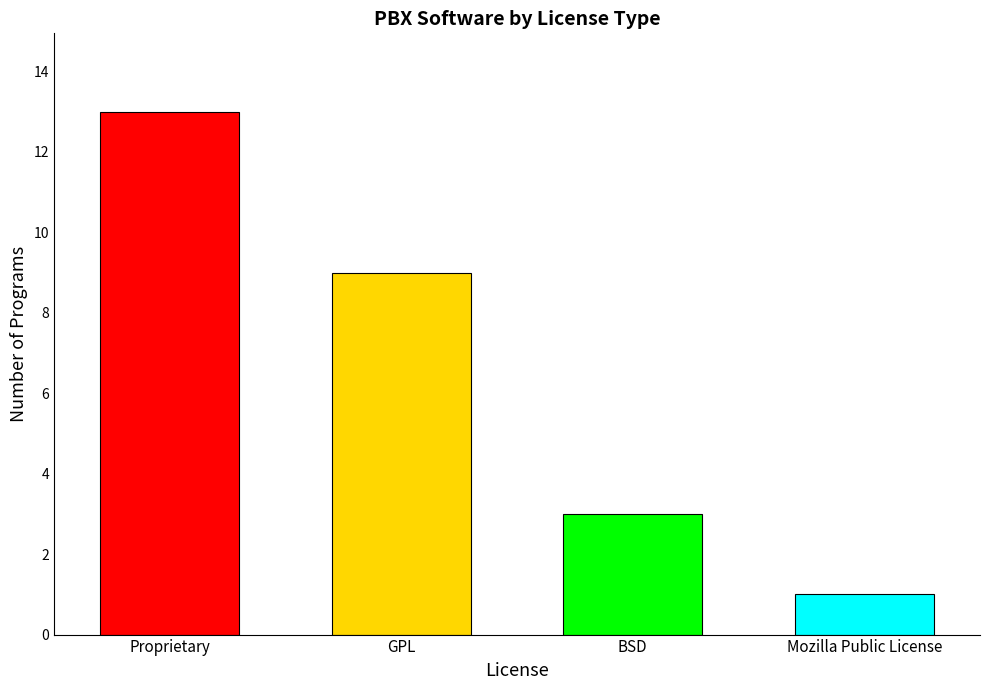

Reading left to right, list all the values displayed in this chart.

Proprietary=13	GPL=9	BSD=3	Mozilla Public License=1